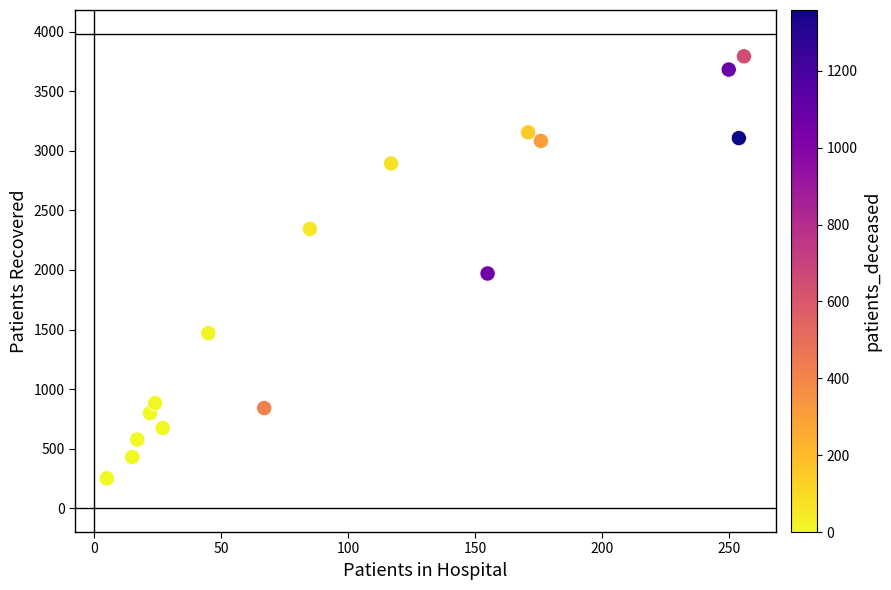

What Y value in the scatter plot is closest to 2021?

1970